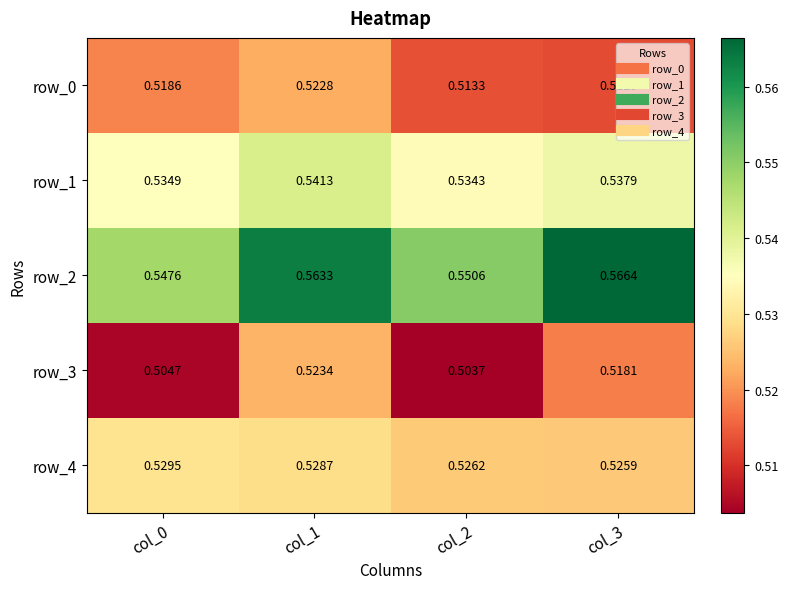

How many distinct data groups are displayed?

5